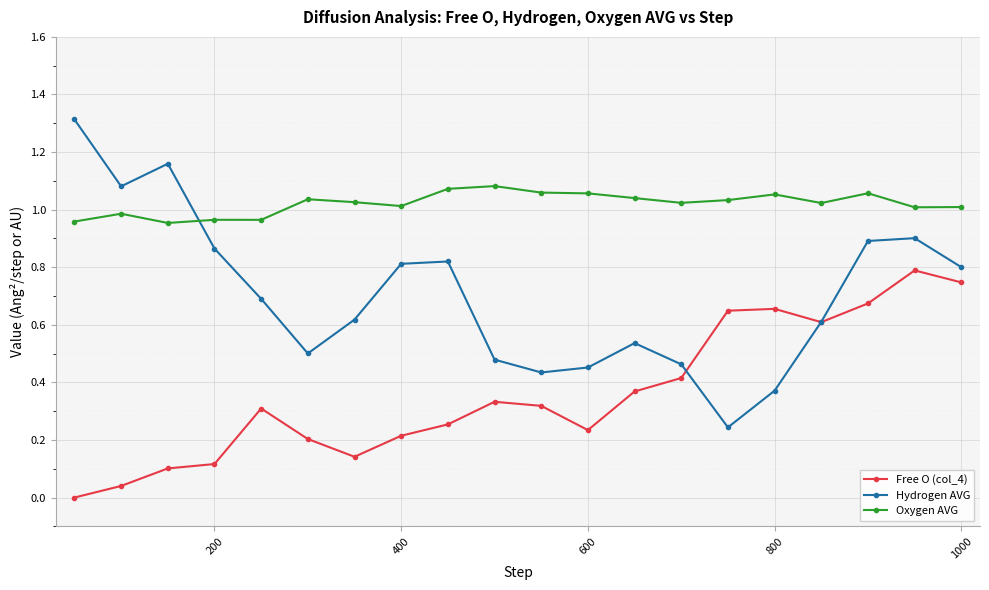

Is this an area chart (filled region under the line)?

No